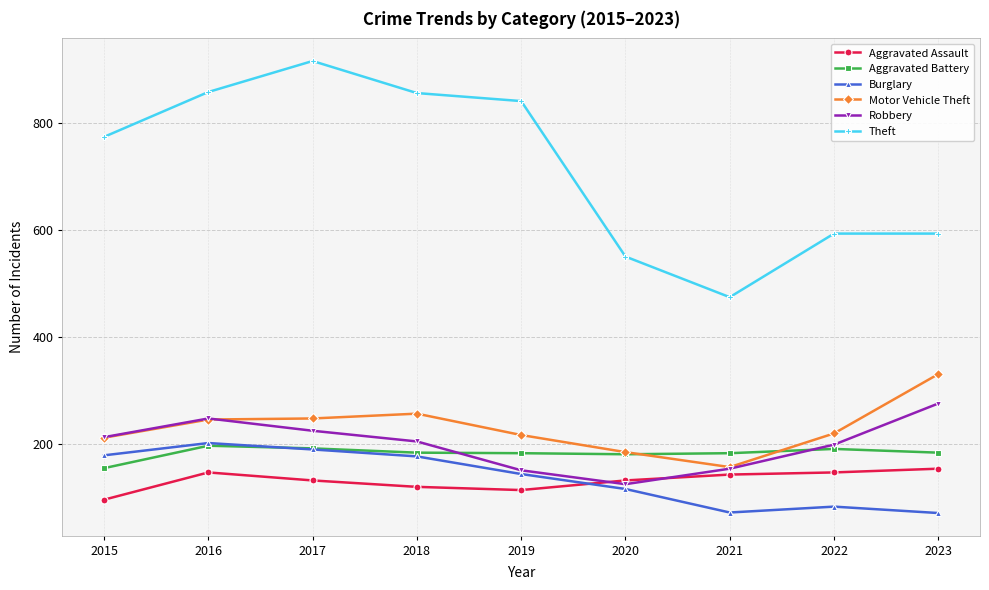

Is the value of Robbery at 2017 greater than the value of Theft at 2015?

No